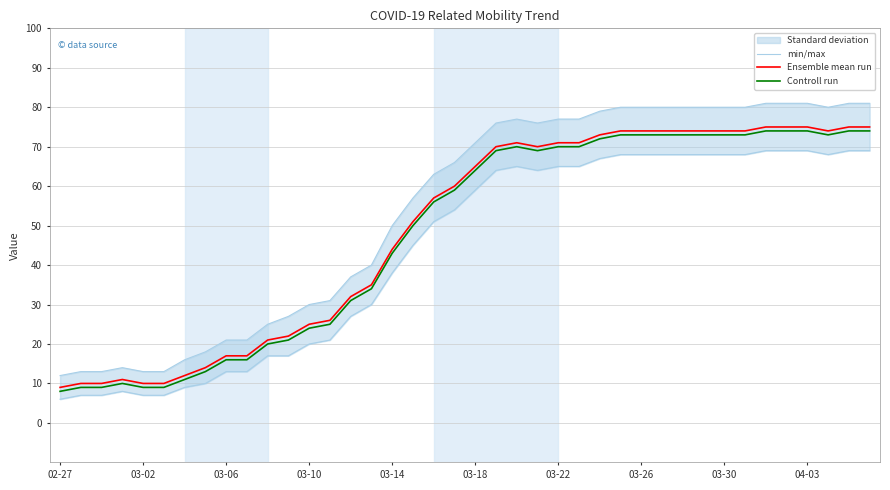

Is it true that Controll run equals 72 at 03-14?

False